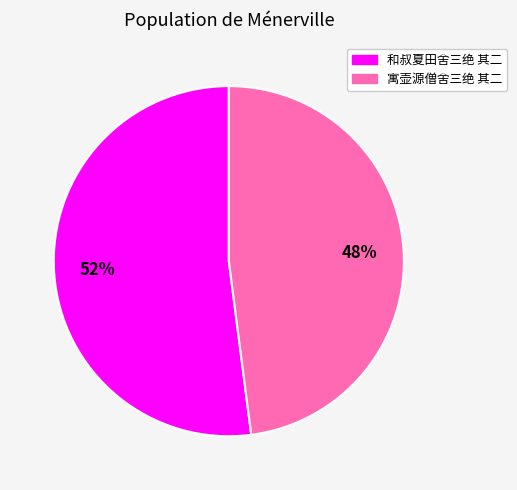

Which category accounts for the majority?

和叔夏田舍三绝 其二